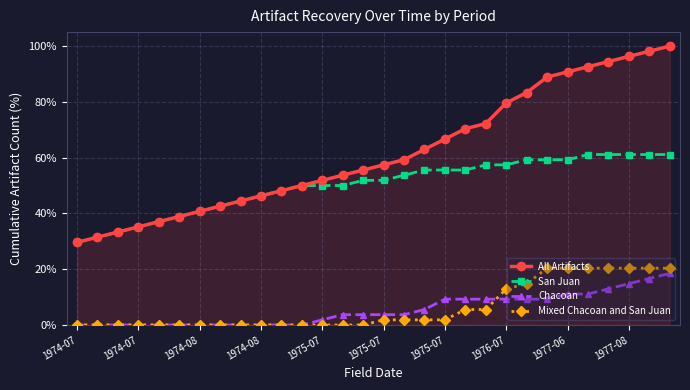

What is the value of the All Artifacts point at the 27th from the left?

94.4